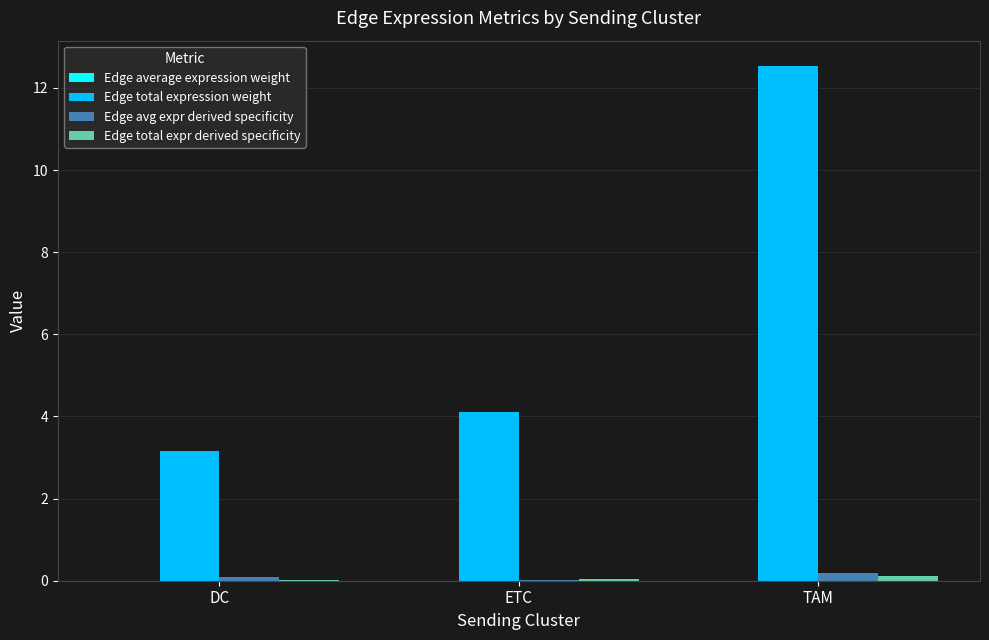

Which category has the highest value across all series?

TAM